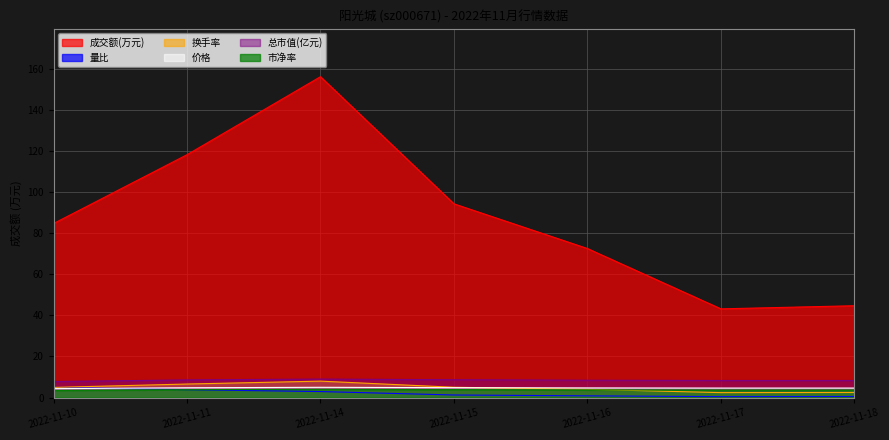

True or false: 价格 has a value of 4.8 at 2022-11-11.

True